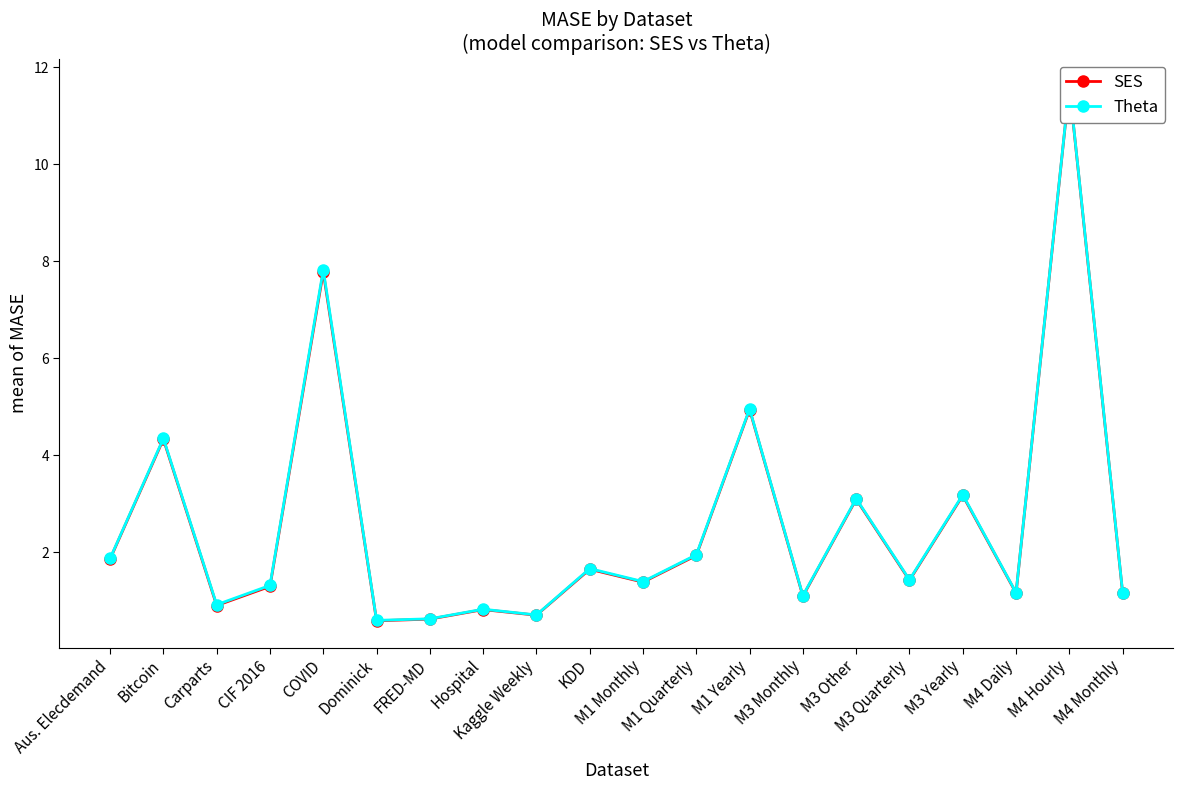

How many lines are shown in the chart?

2